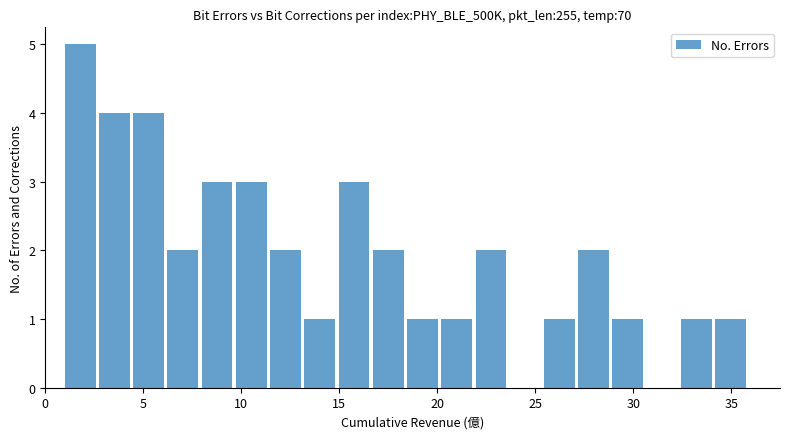

Read against the x-axis, roughly where is the centre of the tallest bar?

2.0